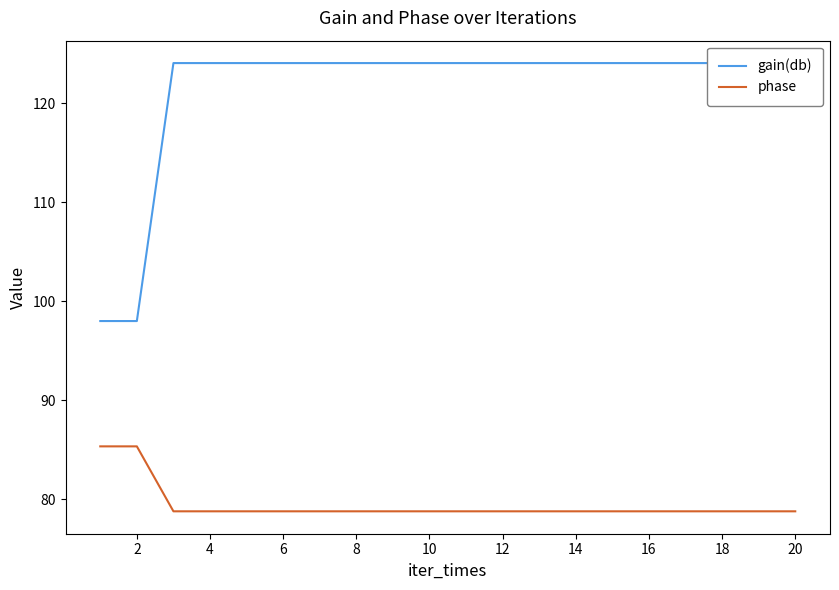

What is the minimum value for phase?

78.8